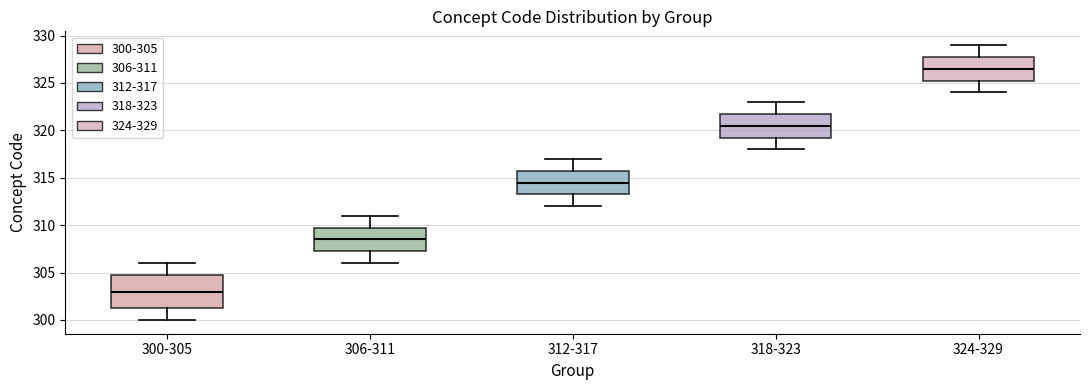

Which box is the tallest, from its lower edge to its upper edge?

300-305